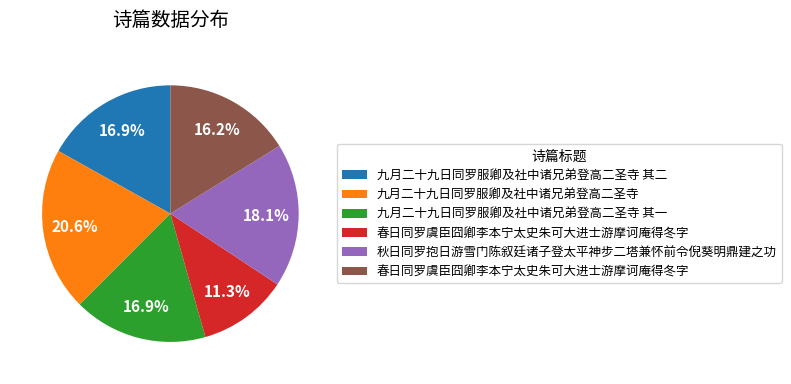

Is there a majority slice in this chart?

No